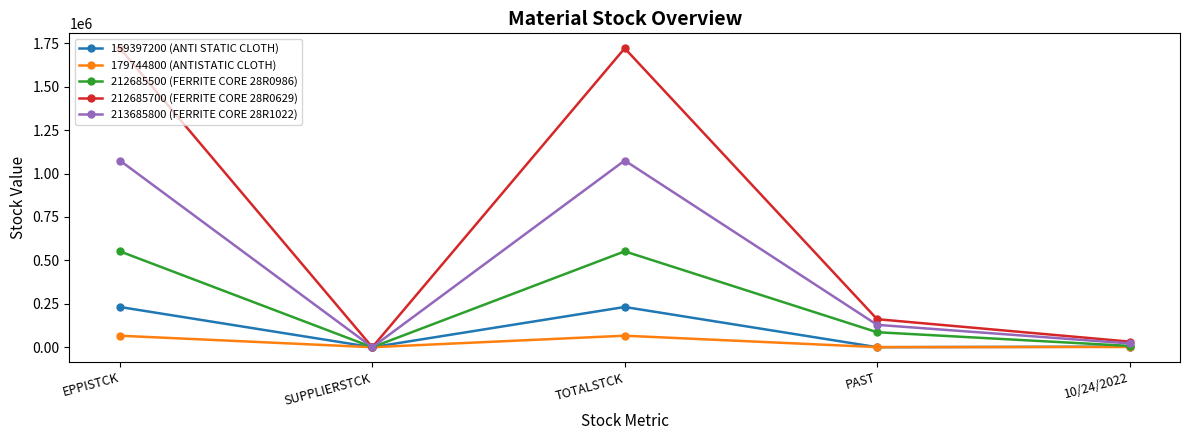

The value of 213685800 (FERRITE CORE 28R1022) at EPPISTCK is 1074982. True or false?

True